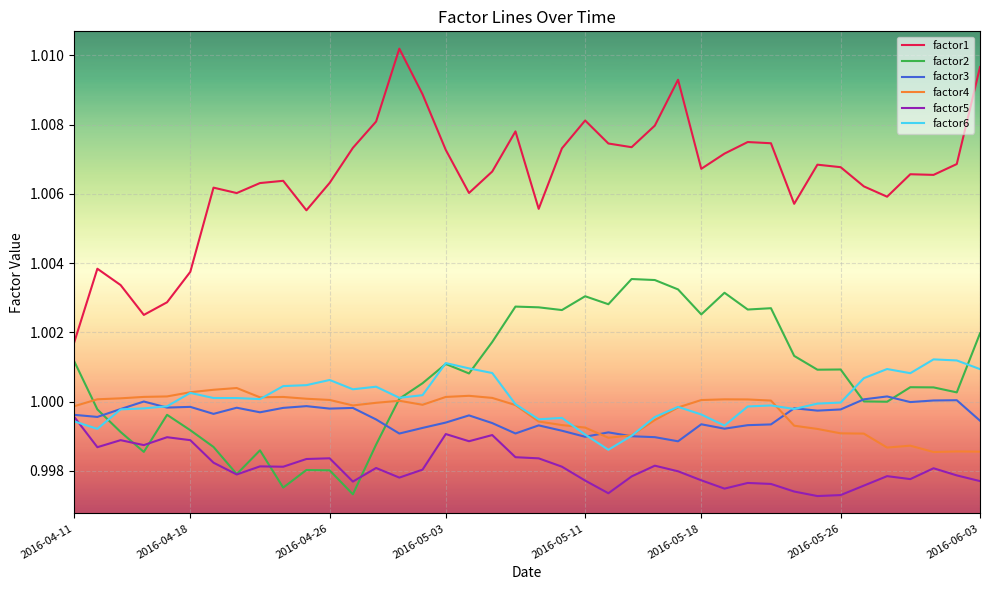

Which series has the largest range (max minus min)?

factor1